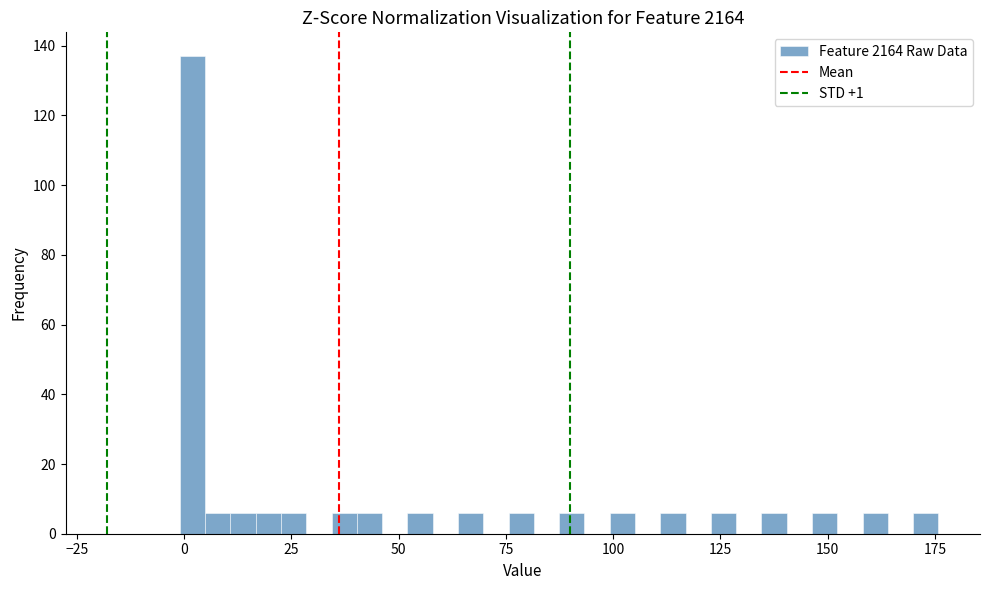

Read against the x-axis, roughly where is the centre of the tallest bar?

0